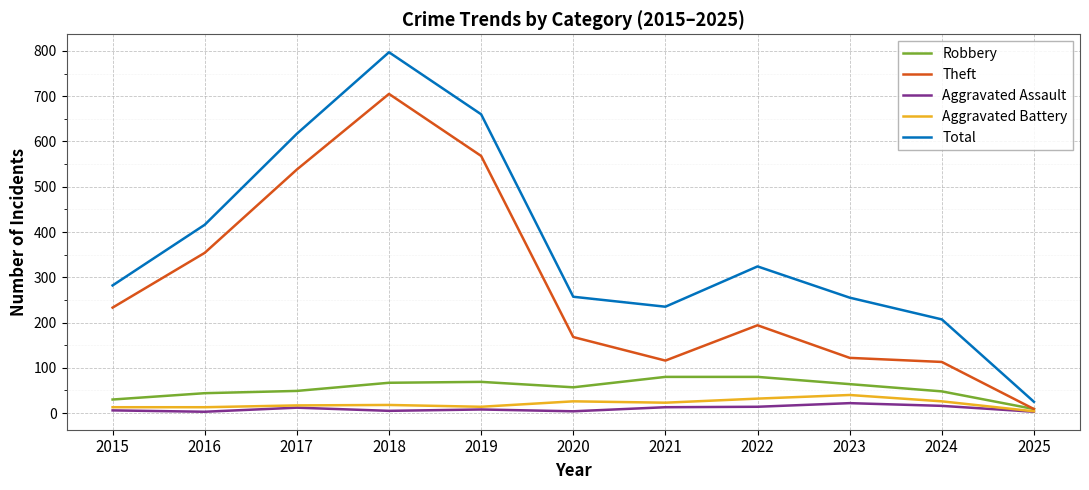

The value of Aggravated Battery at 2019 is 14. True or false?

True